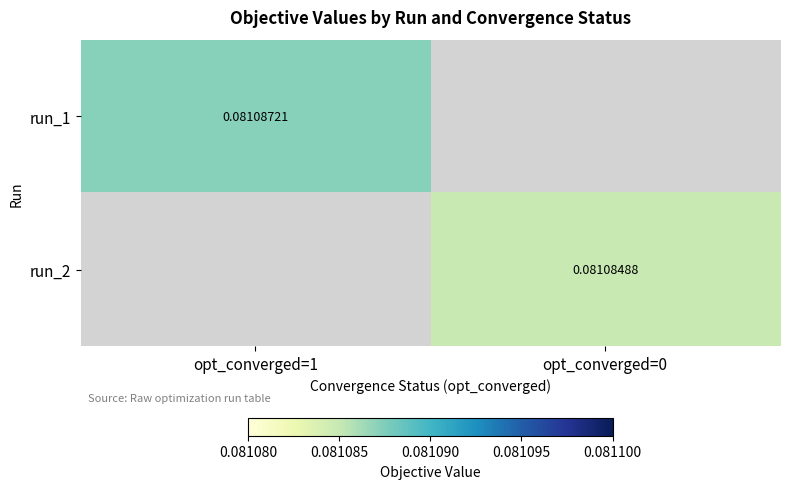

Is the value of run_1 at opt_converged=1 greater than the value of run_2 at opt_converged=0?

Yes